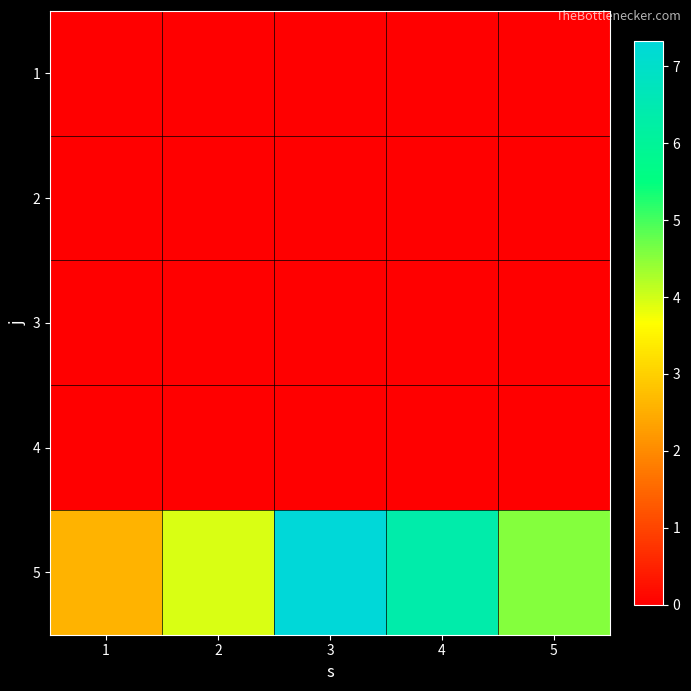

Which series changed the most between 3 and 4?

5